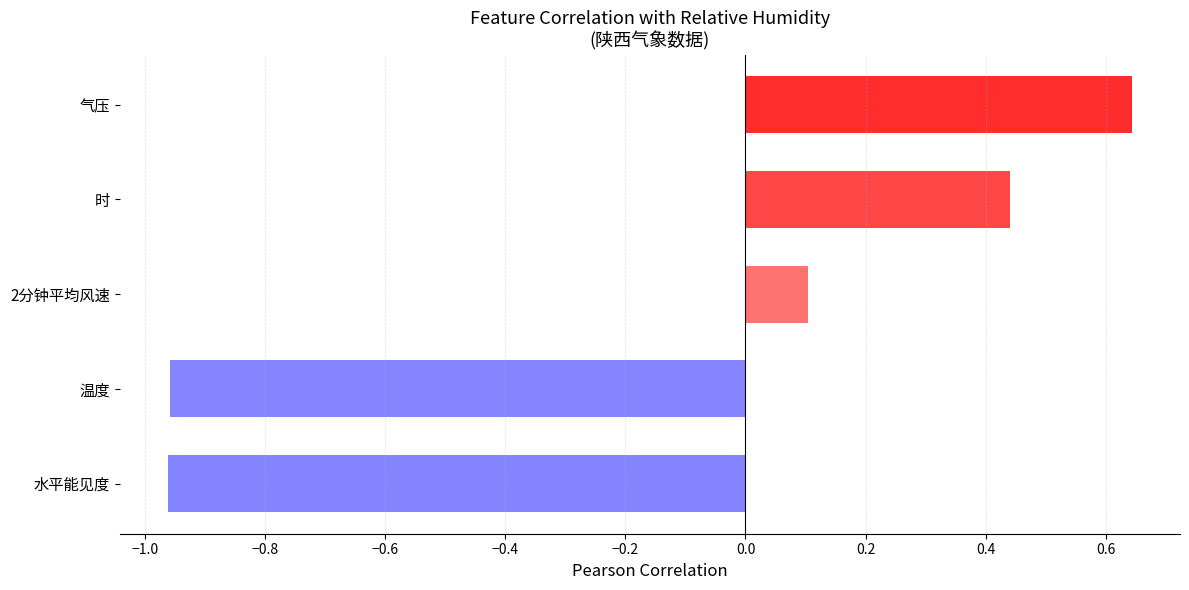

What is the change in value from 温度 to 2分钟平均风速?

+1.1